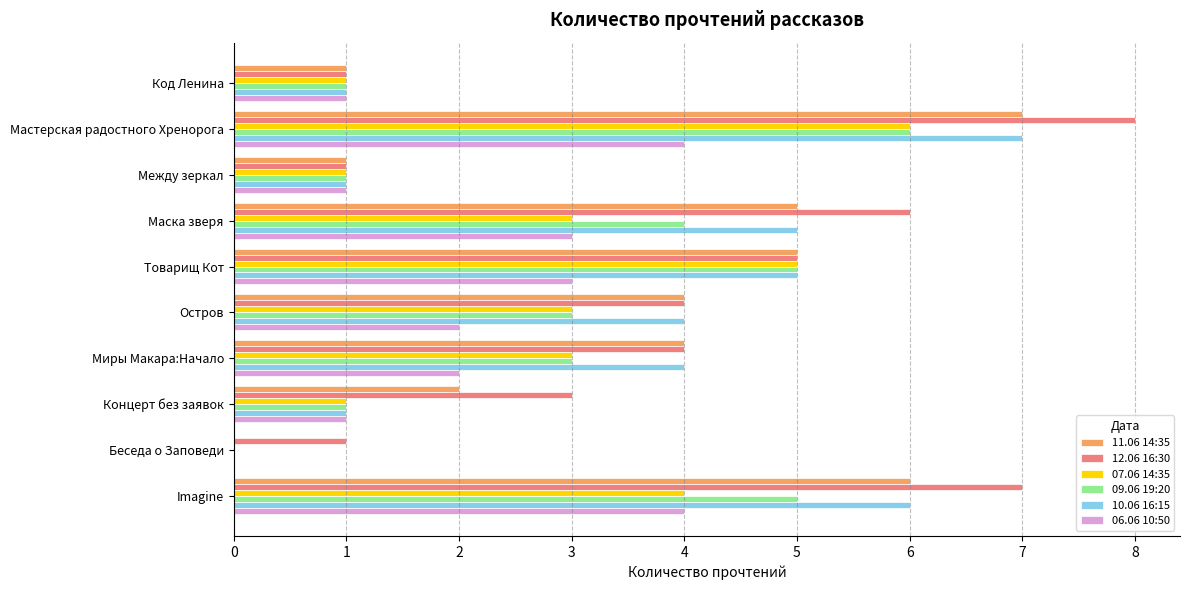

What are all the series names shown in the legend?

11.06 14:35, 12.06 16:30, 07.06 14:35, 09.06 19:20, 10.06 16:15, 06.06 10:50